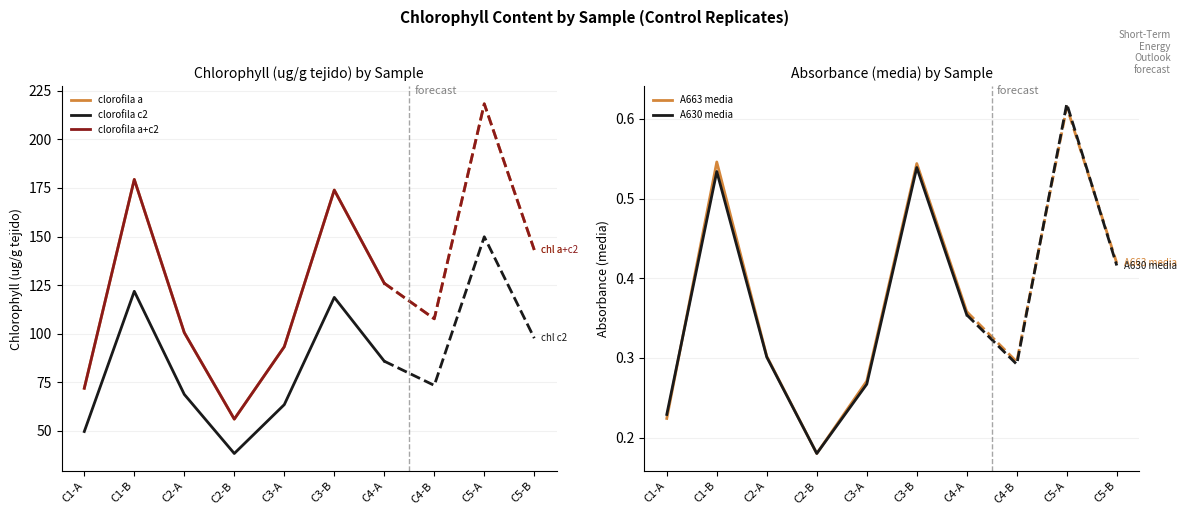

At how many categories does at least one series exceed 104?

3